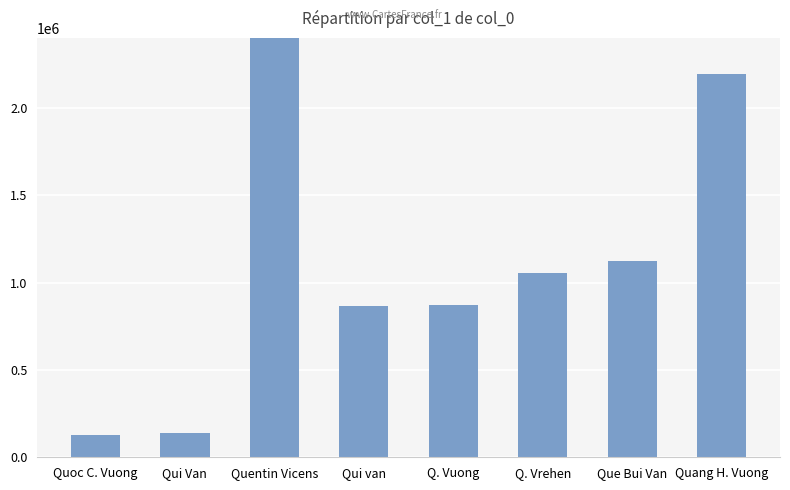

List the labels in order of value, largest first.

Quentin Vicens, Quang H. Vuong, Que Bui Van, Q. Vrehen, Q. Vuong, Qui van, Qui Van, Quoc C. Vuong